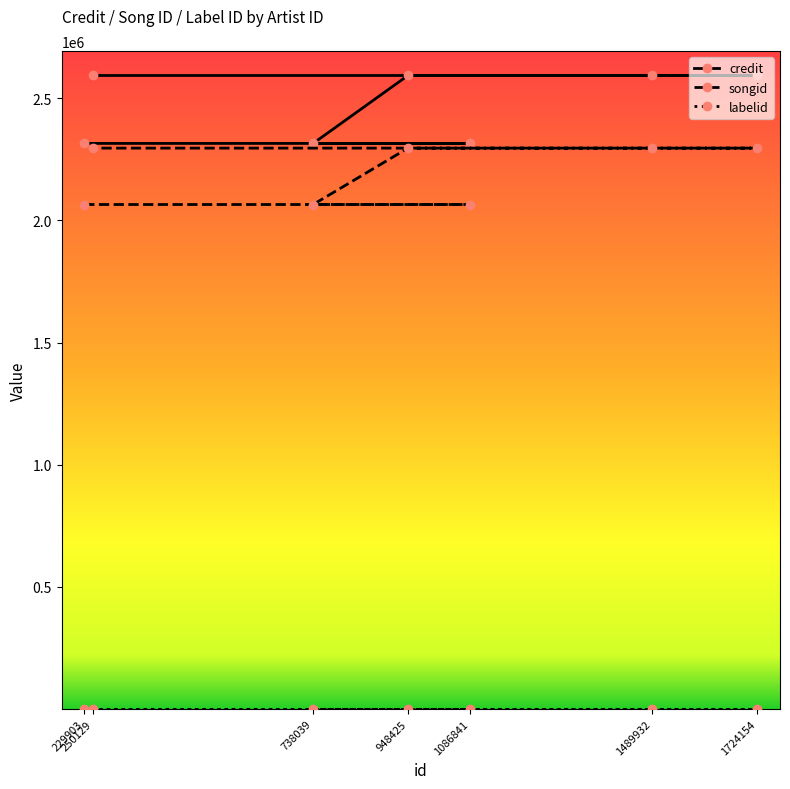

What is the value of the credit point at the 1st from the left?

2315286